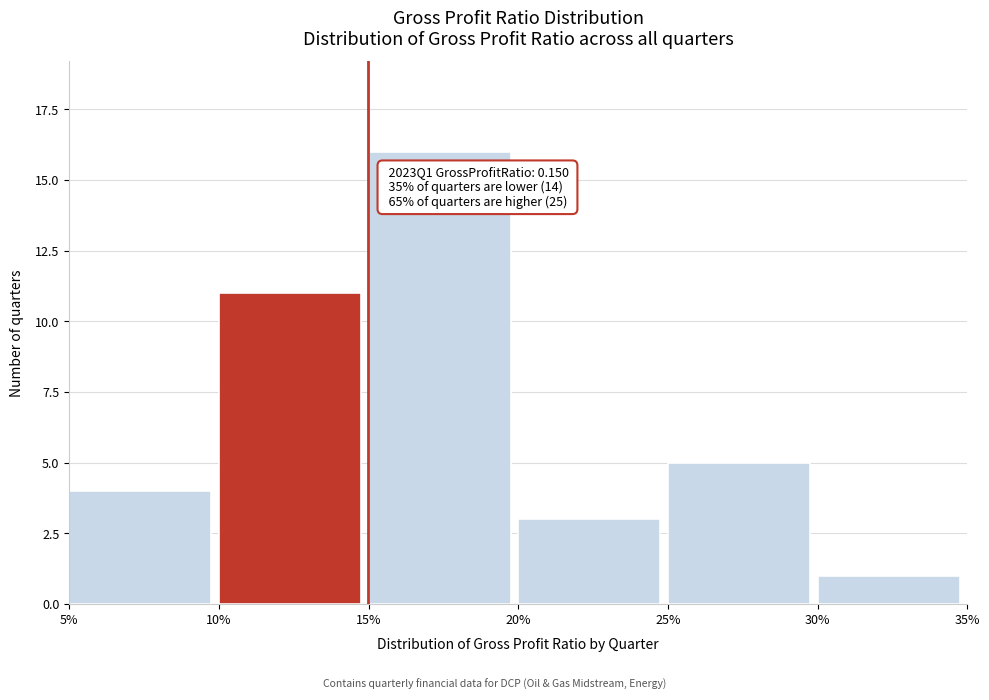

Reading left to right, what are all the values shown in this chart?

4	11	16	3	5	1